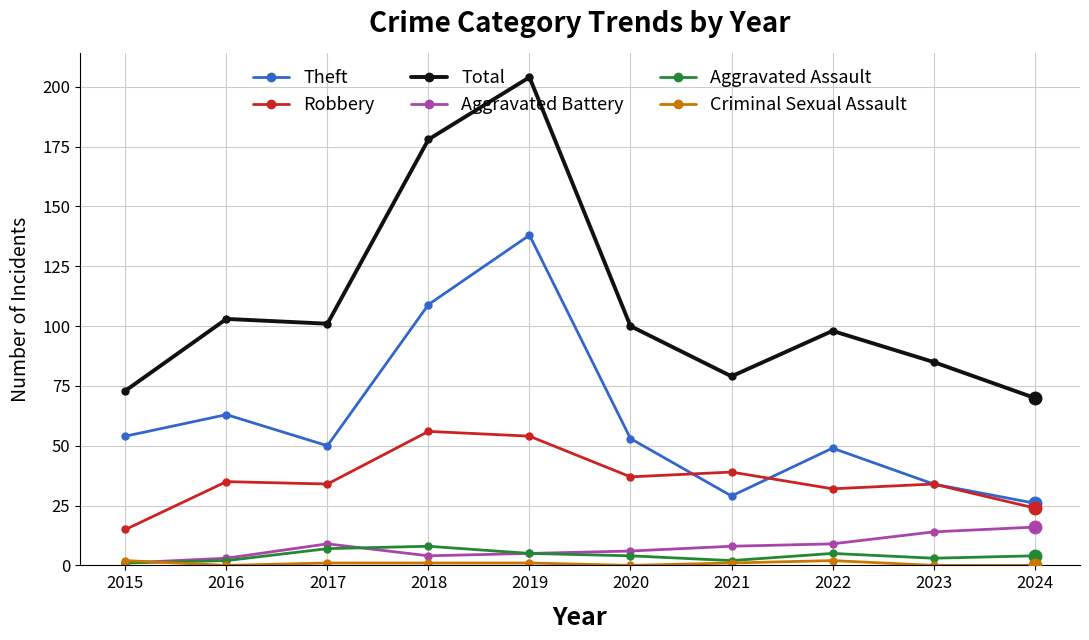

The Robbery series shows 42 at 2024. True or false?

False